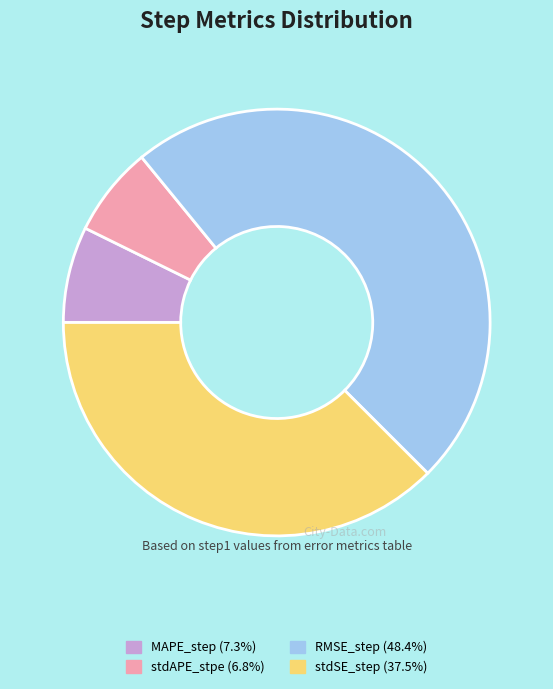

Do stdSE_step and stdAPE_stpe together represent more than half of the pie?

No